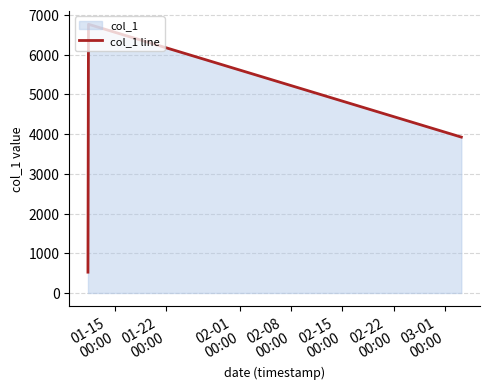

What is the difference between the maximum and second lowest values?

4518.0